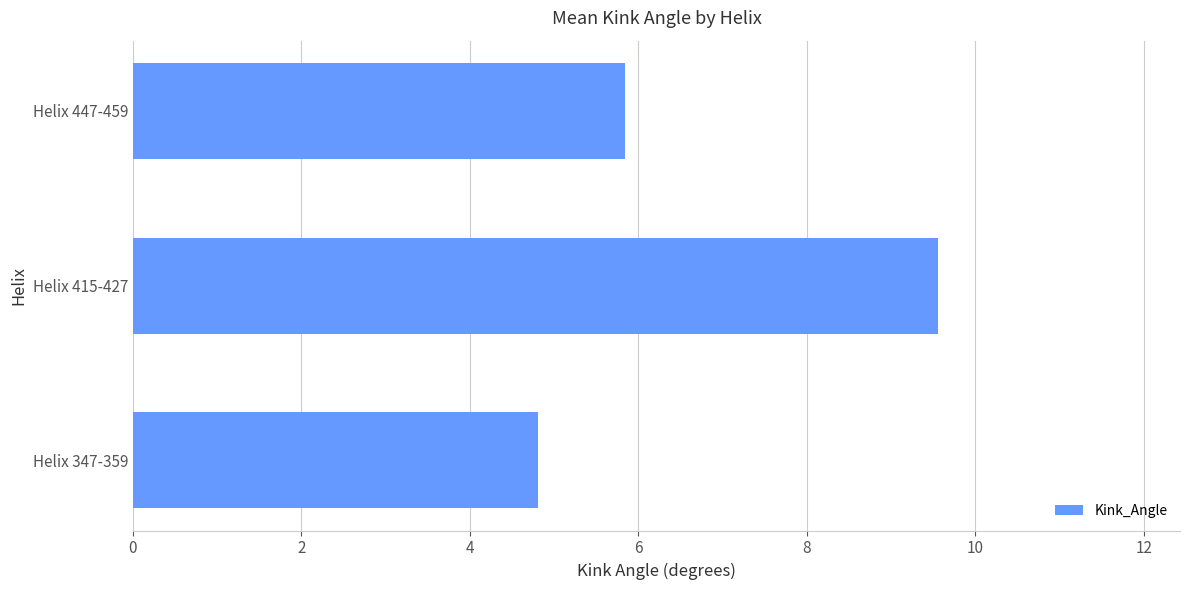

What is the change in value from Helix 347-359 to Helix 415-427?

+4.8